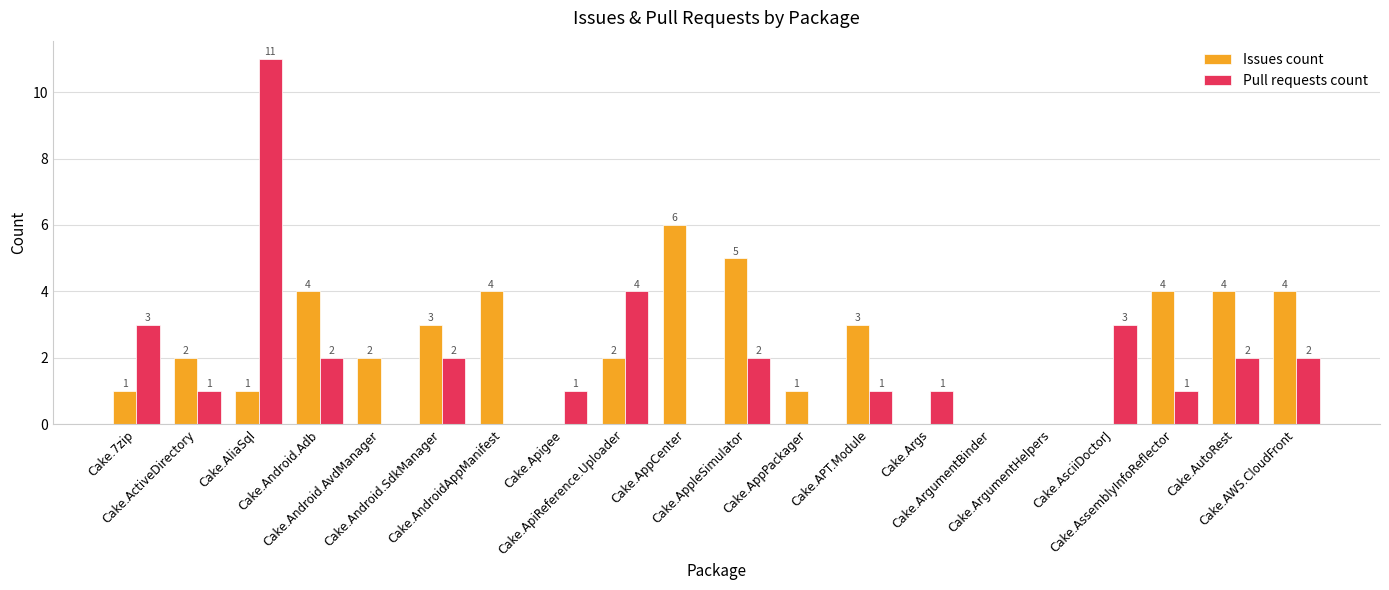

Is it true that Pull requests count equals 0 at Cake.ArgumentHelpers?

True